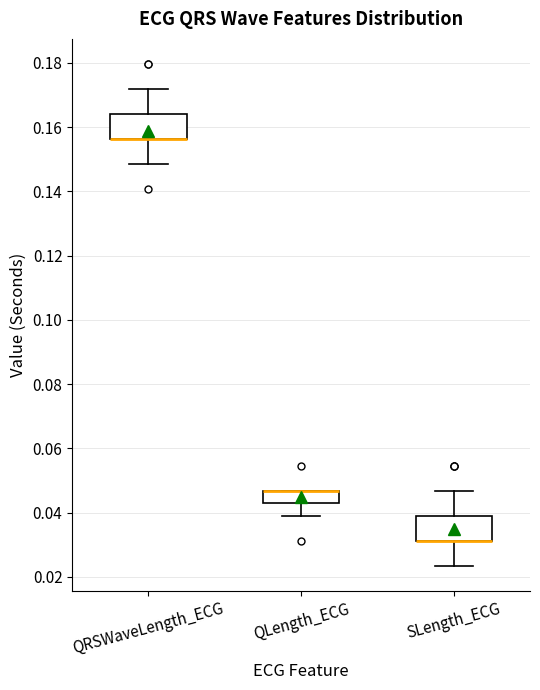

Reading left to right, read every box against the y-axis: the position of its median line, the range the box covers, and the ends of its whiskers. The values are not printed on the chart, so give them approximately, as read against the axis.

QRSWaveLength_ECG: median 0.156 (drawn on the box's lower edge), box 0.156 to 0.164, whiskers 0.148 to 0.172
QLength_ECG: median 0.046 (drawn on the box's upper edge), box 0.042 to 0.046, whiskers 0.040 to 0.046
SLength_ECG: median 0.032 (drawn on the box's lower edge), box 0.032 to 0.040, whiskers 0.024 to 0.046